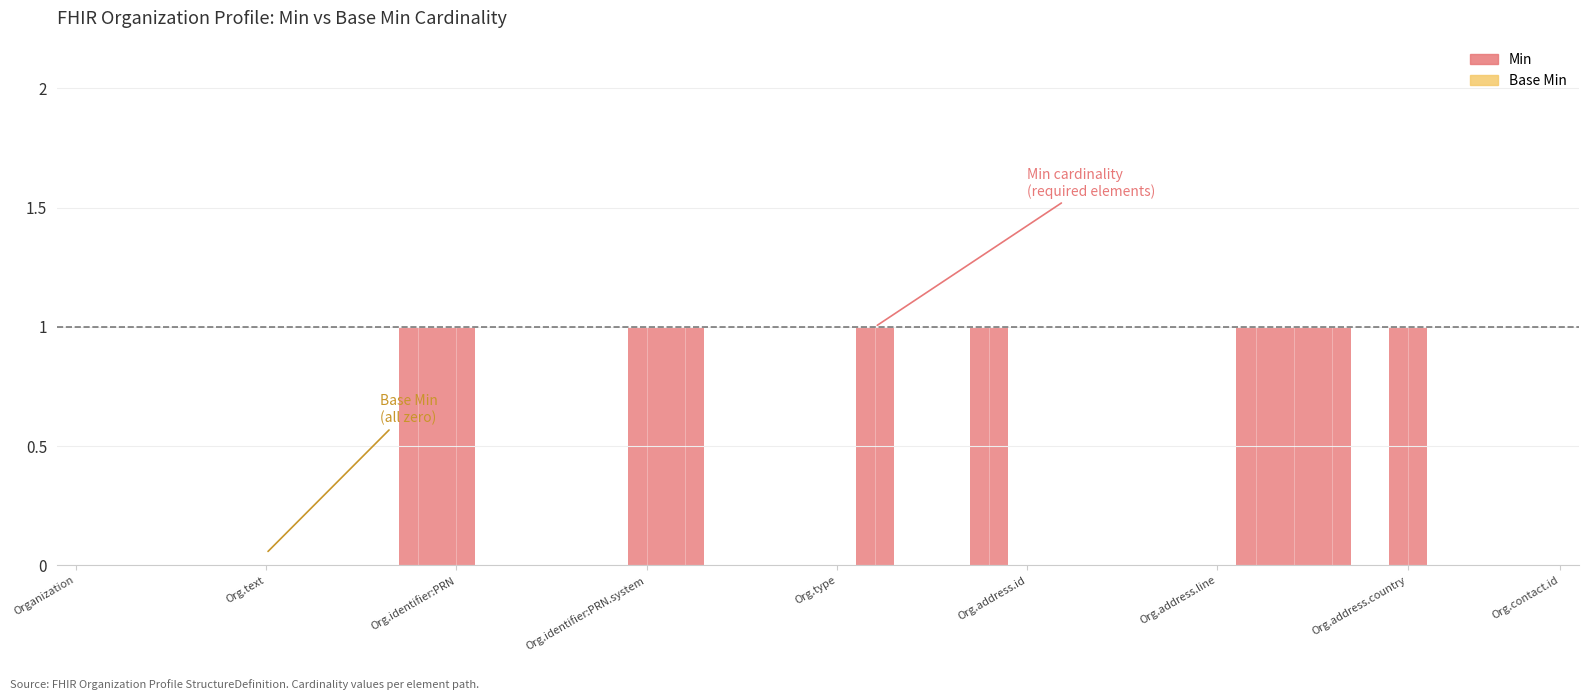

How many interior local peaks does the Min series have?

3